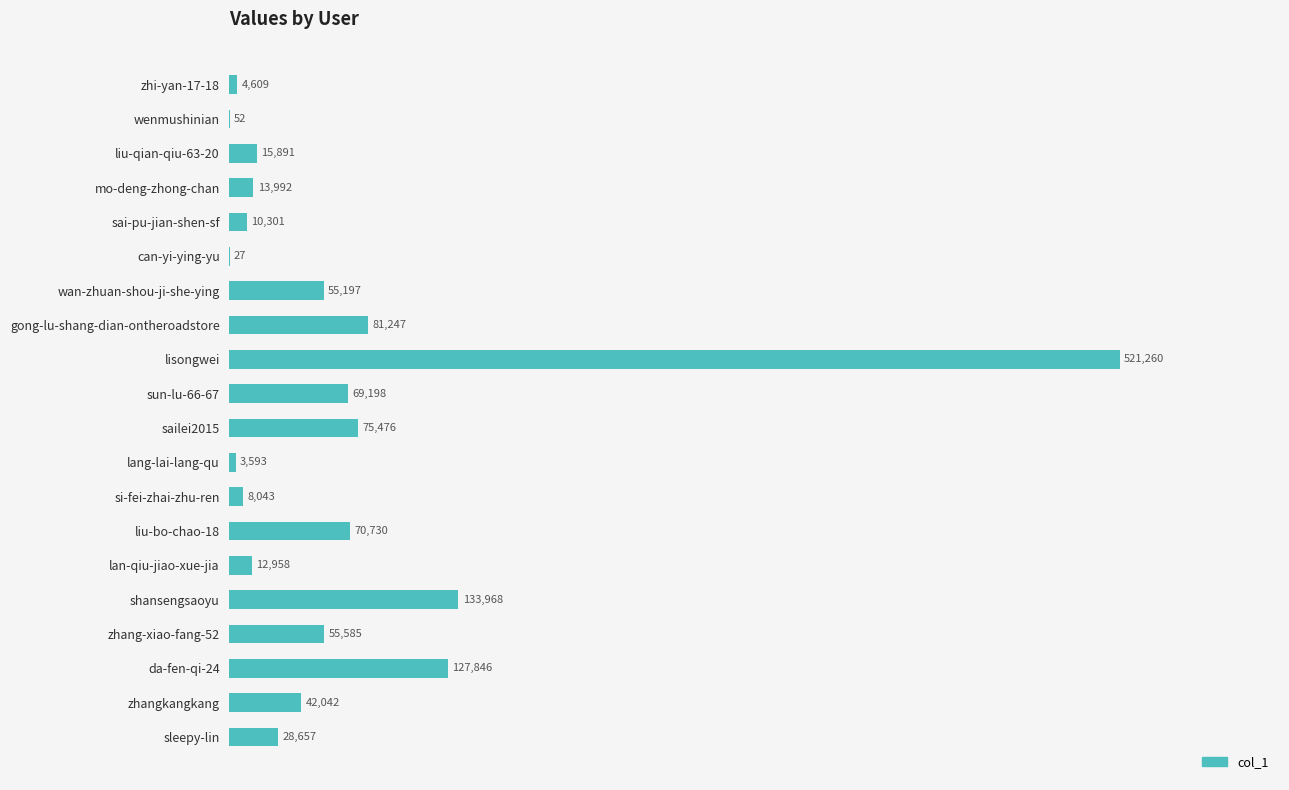

Where is the data nearest to the value 260643?

shansengsaoyu